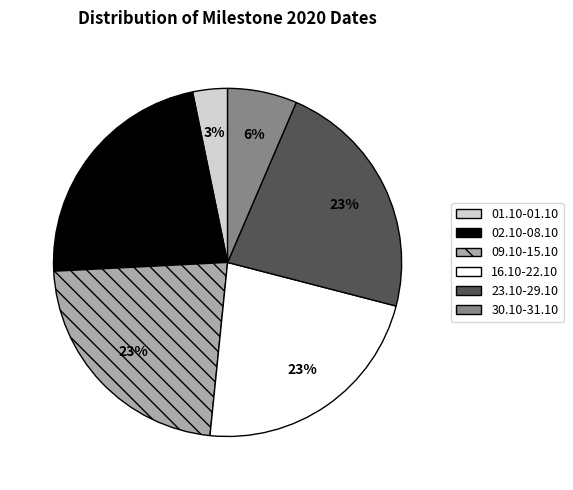

What is the smallest slice in the pie chart?

01.10-01.10